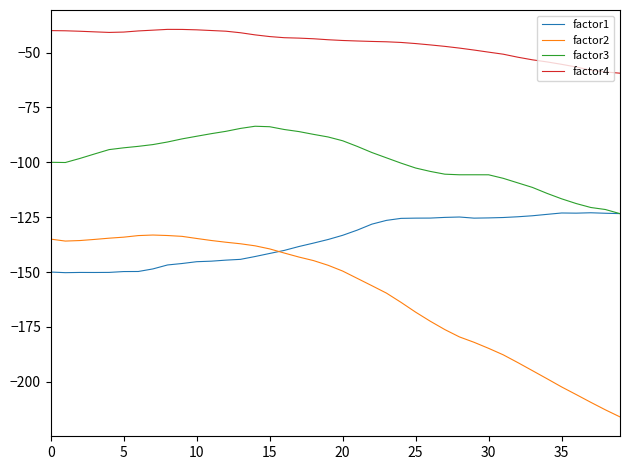

What is the smallest value displayed?

-216.0